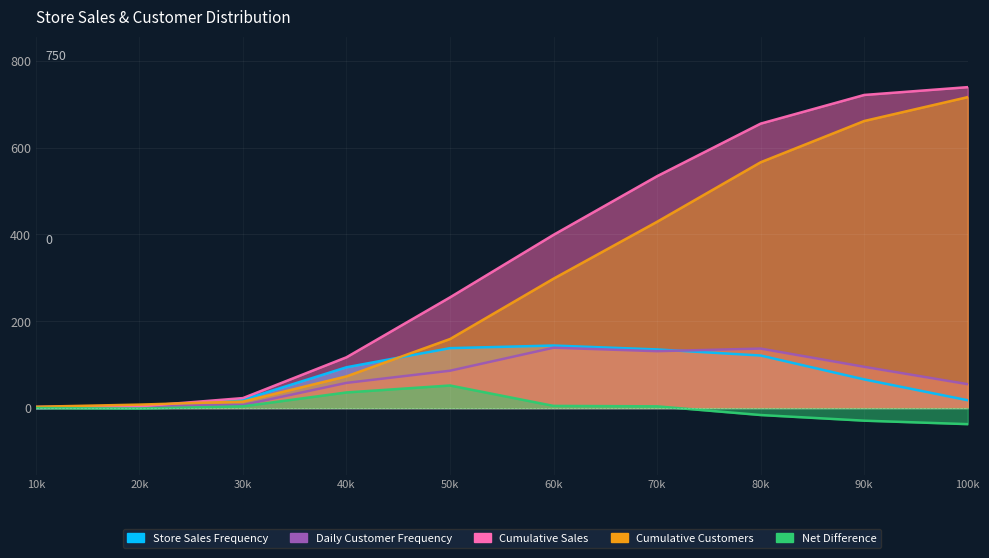

Which series has the largest total across all categories?

Cumulative Sales